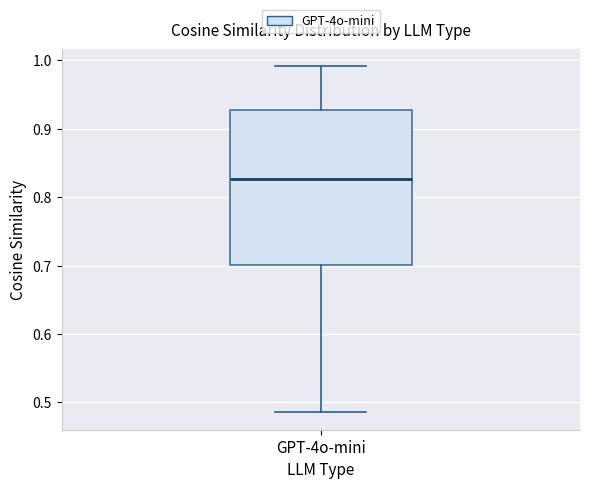

Where does the median line of the box for GPT-4o-mini sit on the y-axis? The values are not printed on the chart, so give them approximately, as read against the axis.

0.83